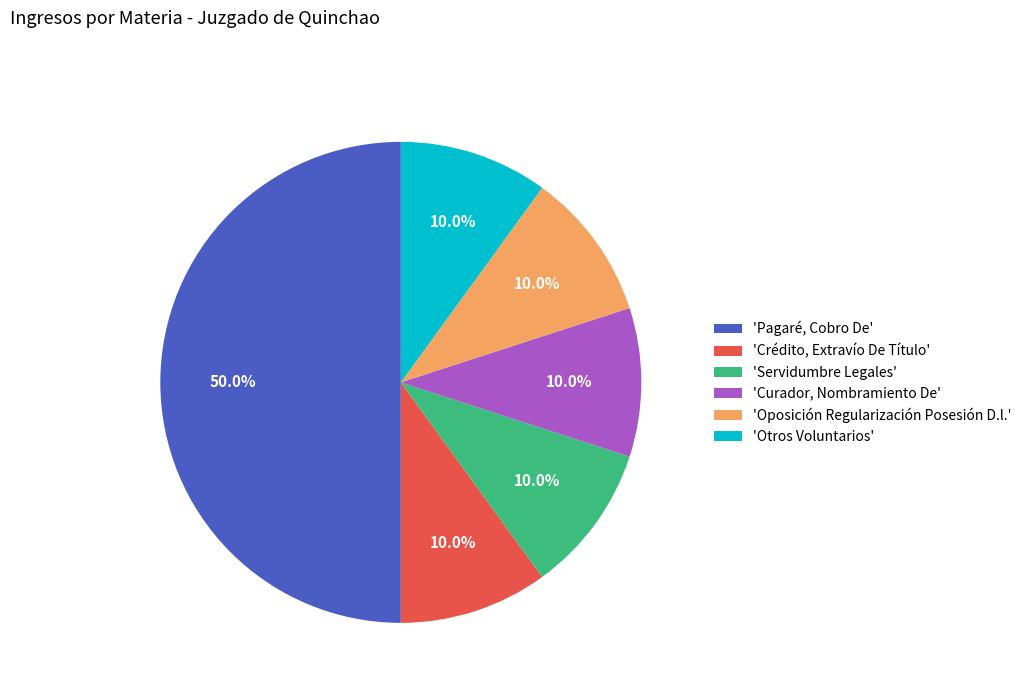

Which category has the biggest portion of the pie?

'Pagaré, Cobro De'